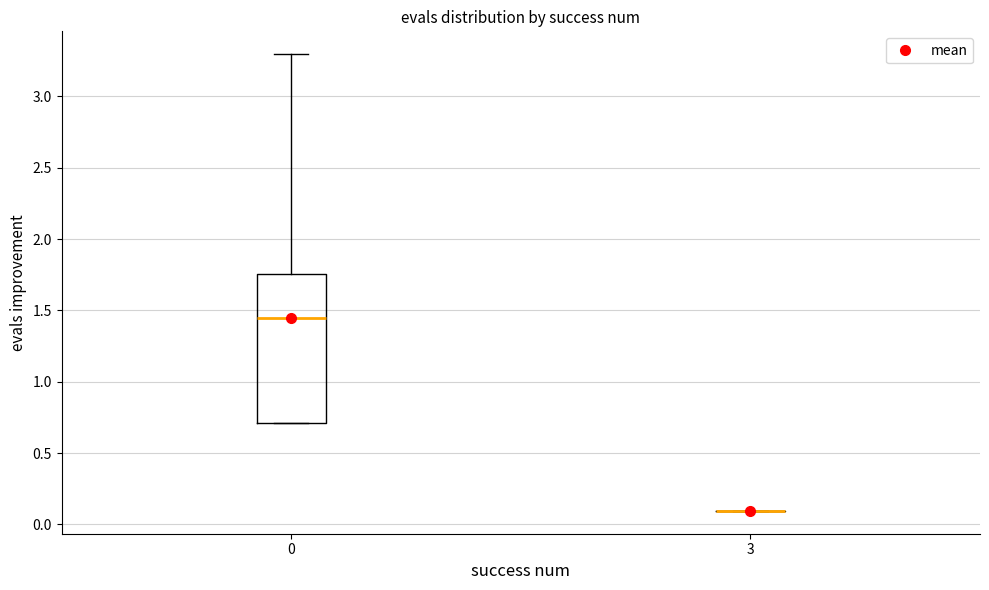

Reading left to right, read every box against the y-axis: the position of its median line, the range the box covers, and the ends of its whiskers. The values are not printed on the chart, so give them approximately, as read against the axis.

0: median 1.45, box 0.70 to 1.75, whiskers 0.70 to 3.30
3: box collapsed to a line at 0.10, whiskers 0.10 to 0.10